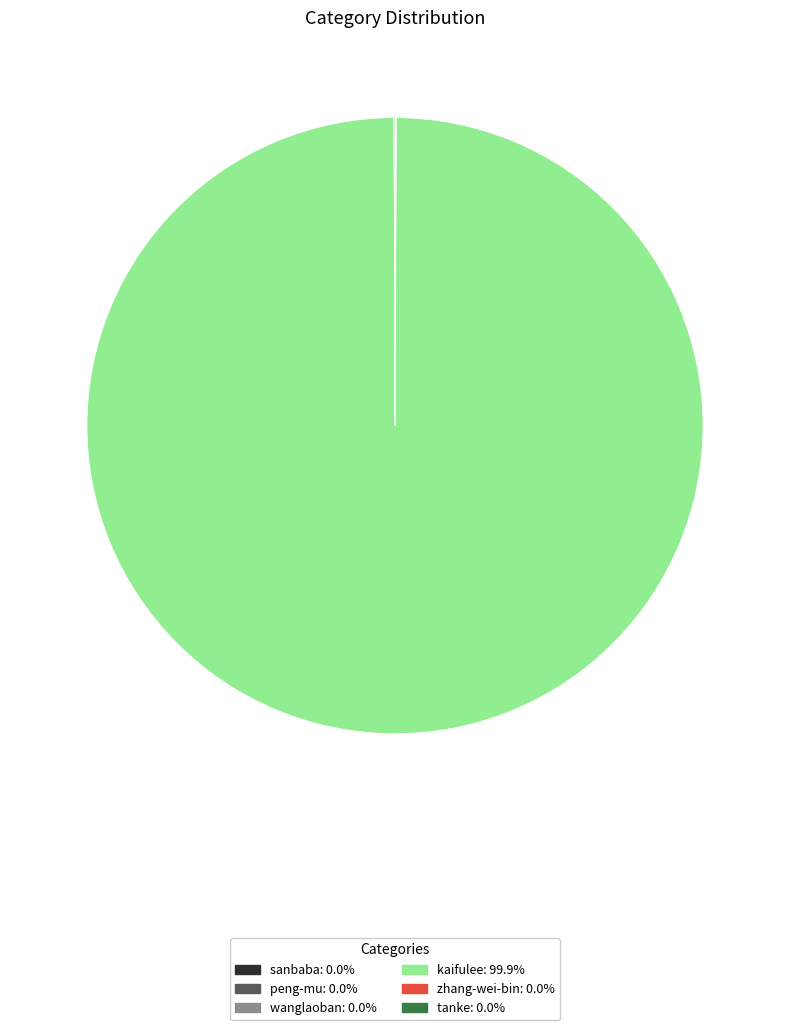

Which category has the biggest portion of the pie?

kaifulee